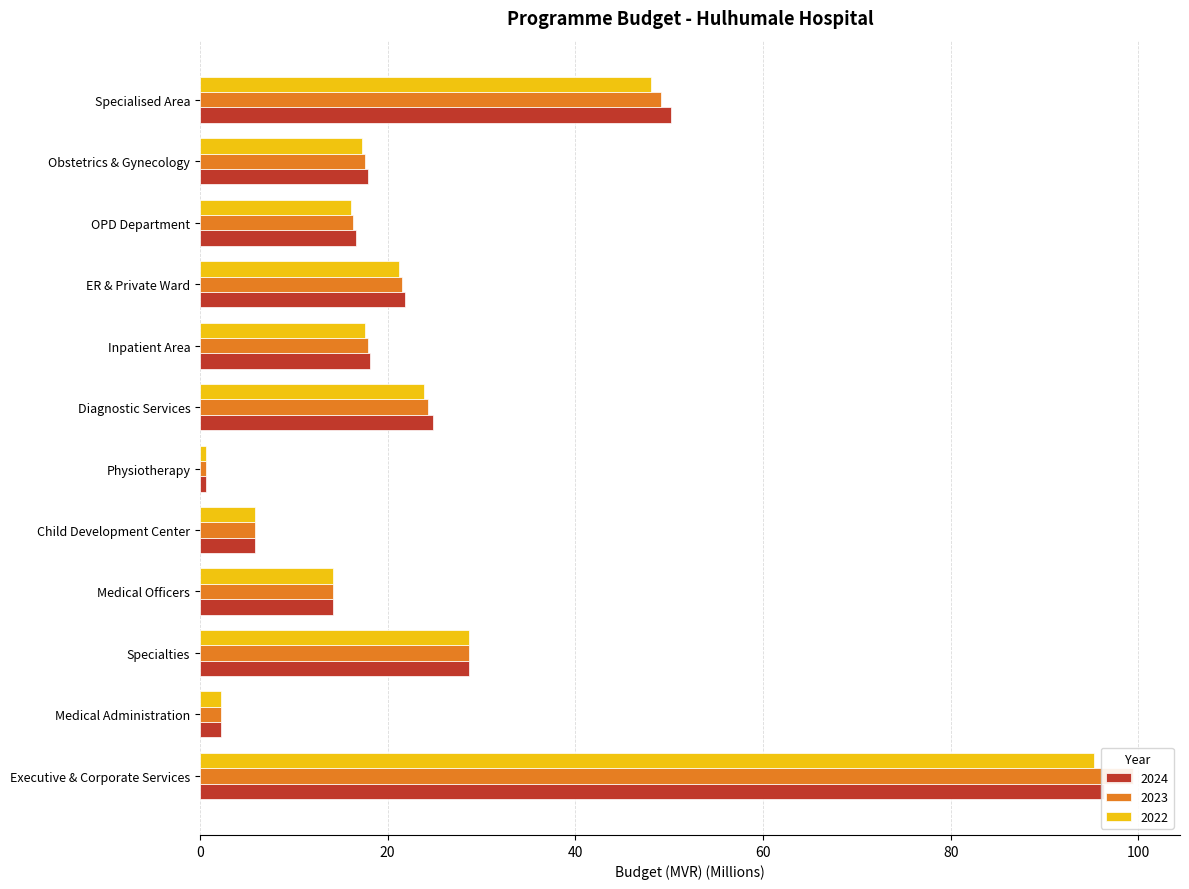

Count the number of categories in the chart.

12